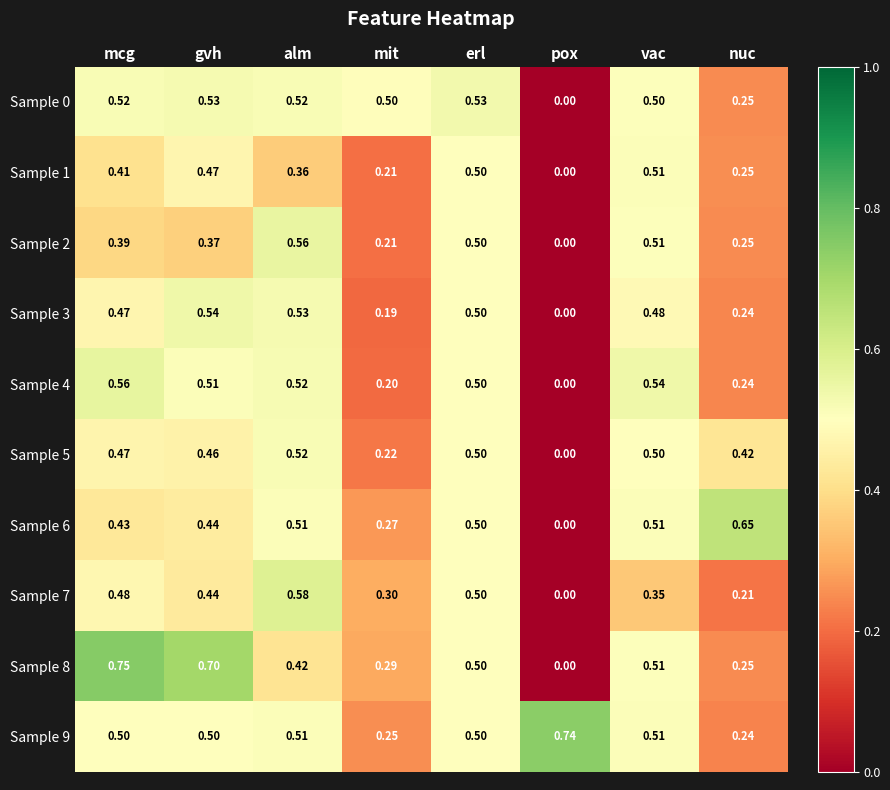

Is the value of Sample 2 at nuc greater than the value of Sample 8 at erl?

No